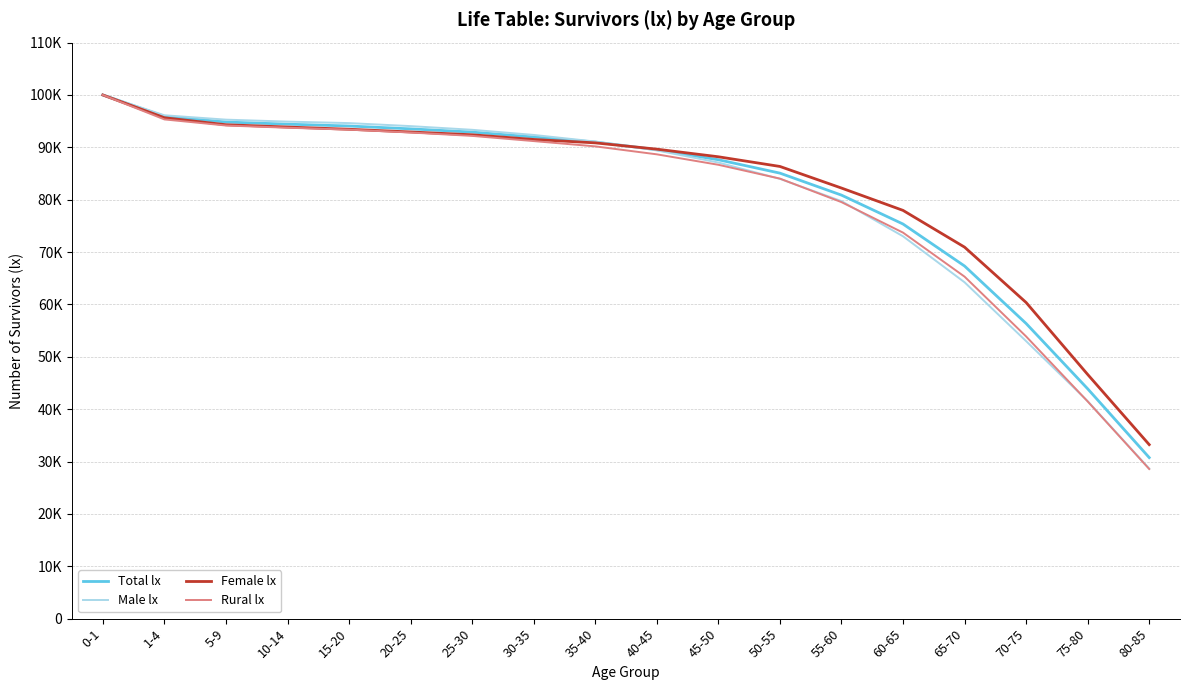

What is the sum of all Female lx values?

1480556